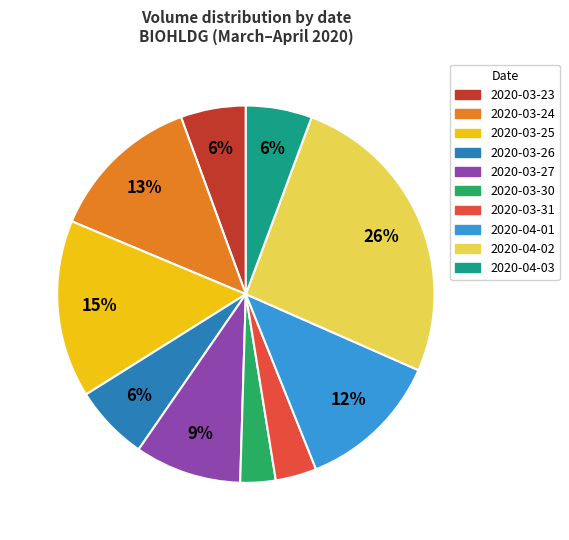

Is 2020-04-01 the majority of the pie?

No